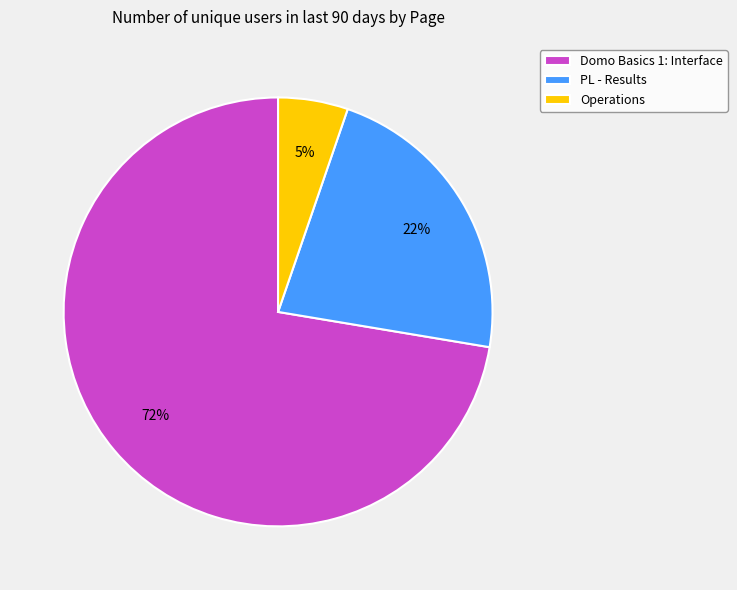

How many slices are in this pie chart?

3